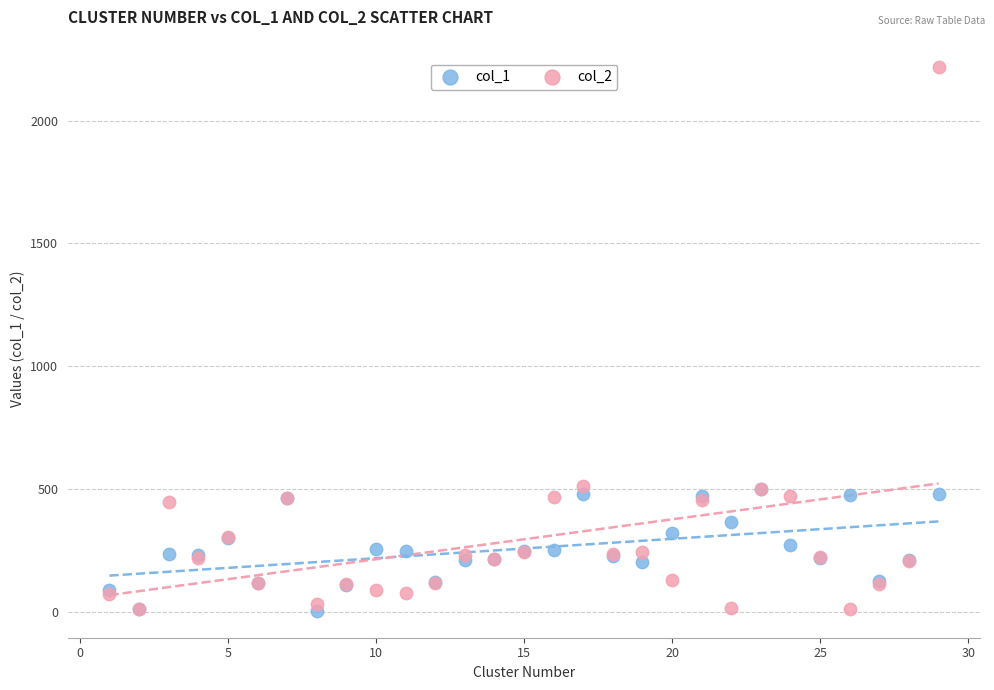

Which series reaches the maximum Y coordinate?

col_2